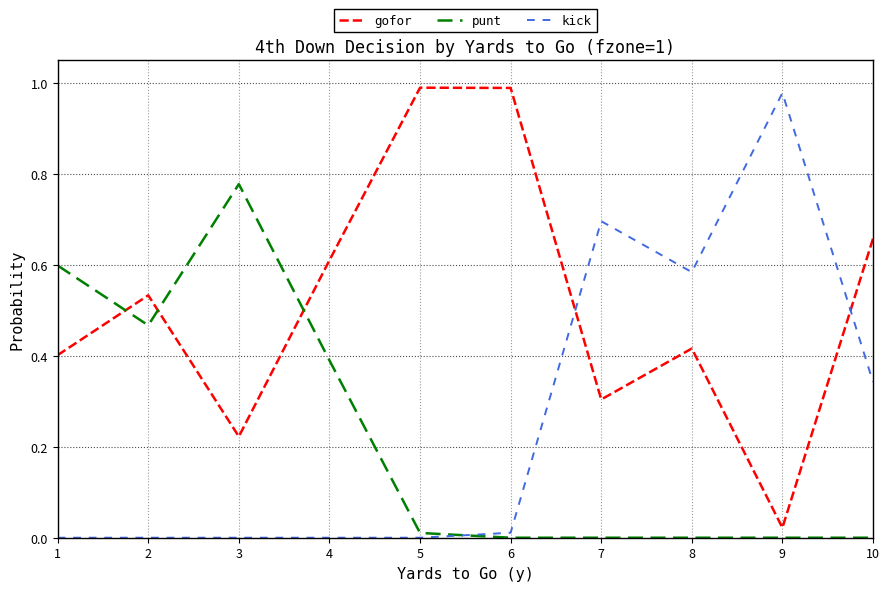

Does the chart display data point markers on the line(s)?

No